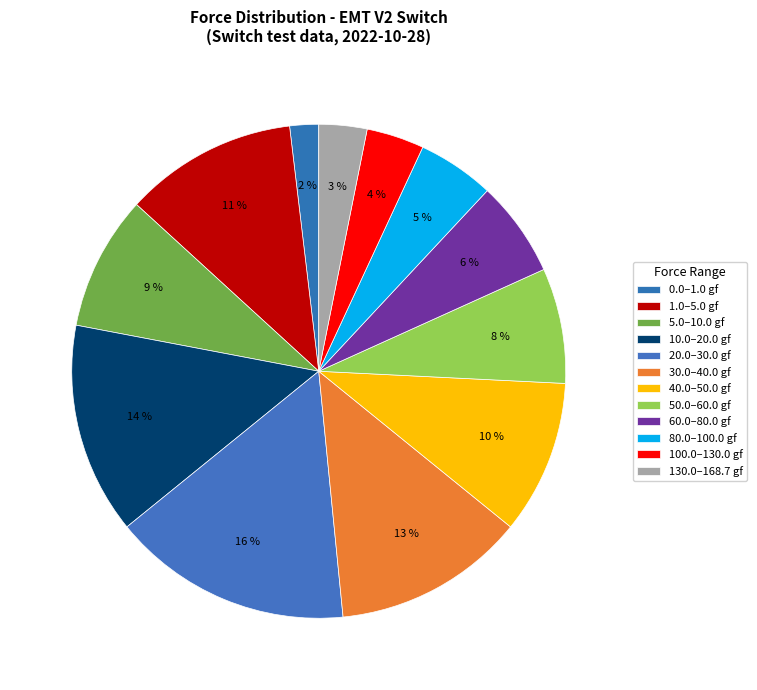

How many slices are in this pie chart?

12